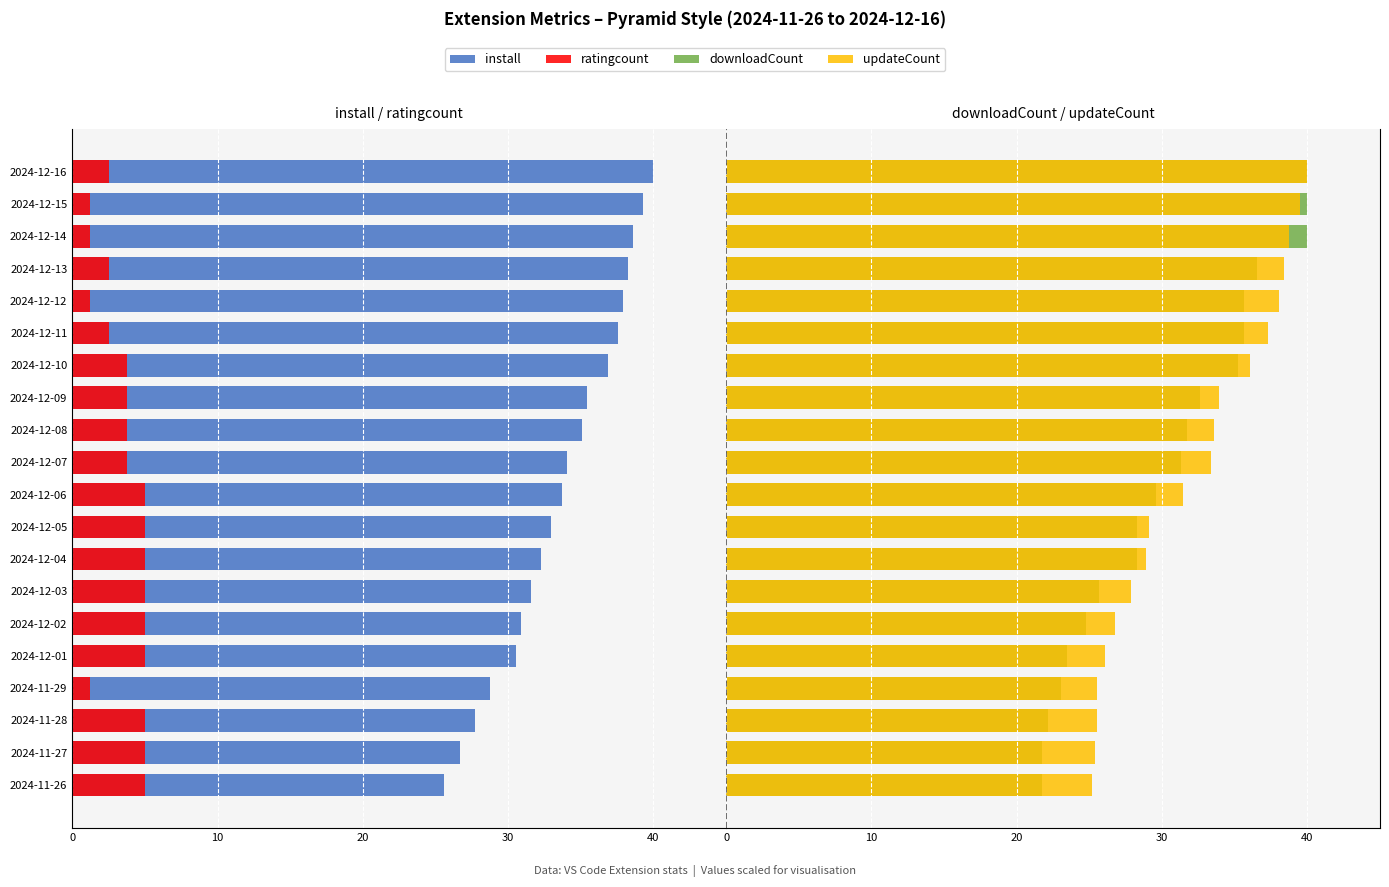

What are all the series names shown in the legend?

install, ratingcount, downloadCount, updateCount